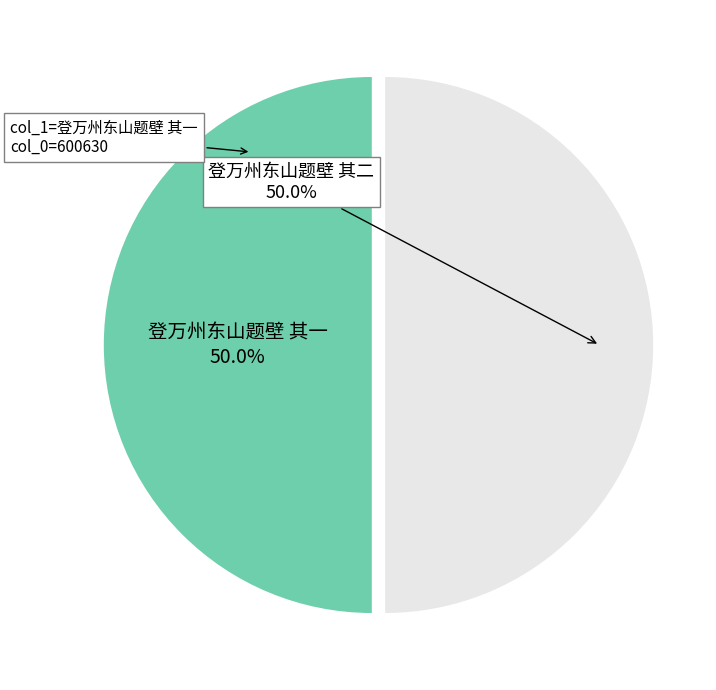

To the nearest percent, what is the average slice percentage?

50%